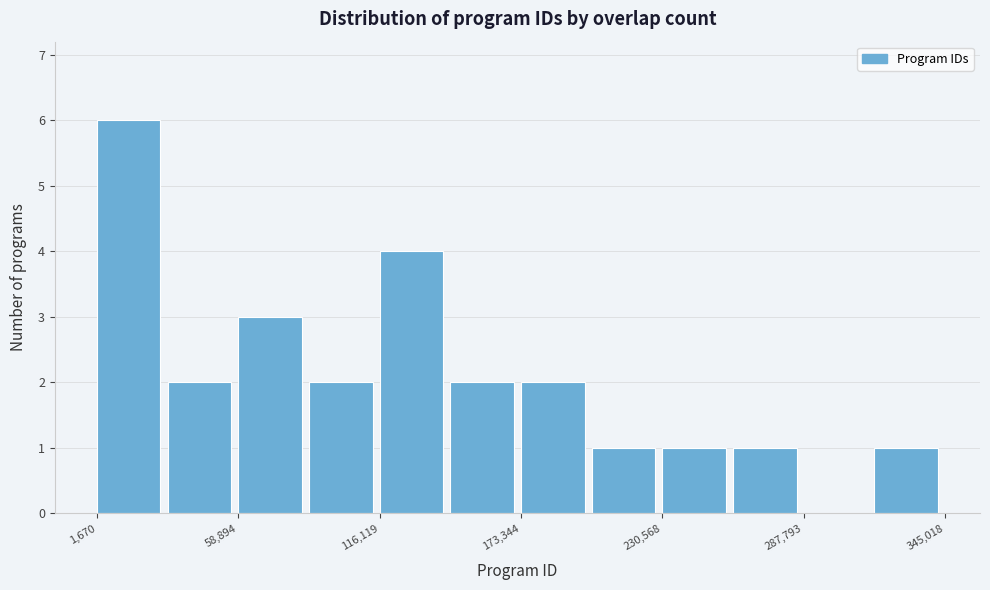

Around what value on the x-axis is the tallest bar? Give the approximate position of its centre, as read against the axis.

10000